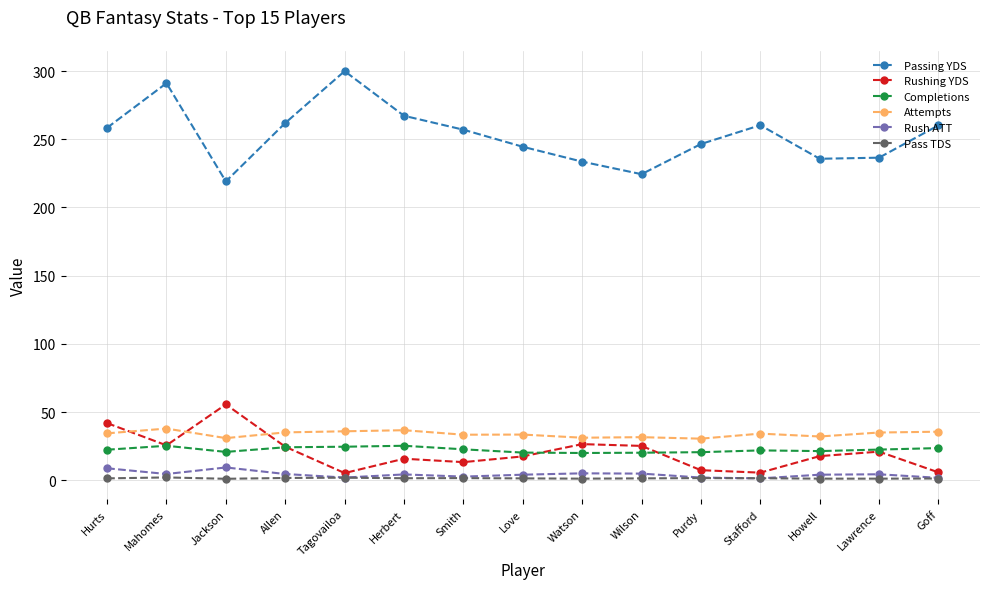

True or false: Rushing YDS and Attempts cross at least once.

True